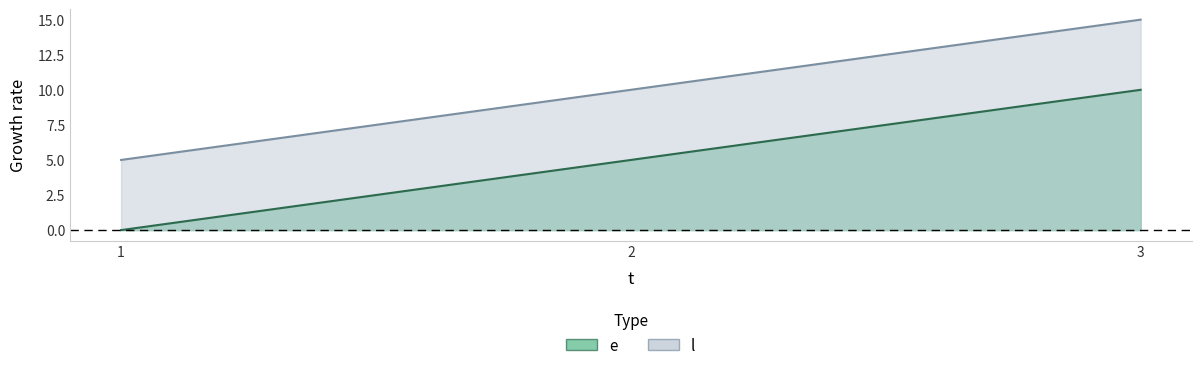

How many values in the e series are below 5?

1